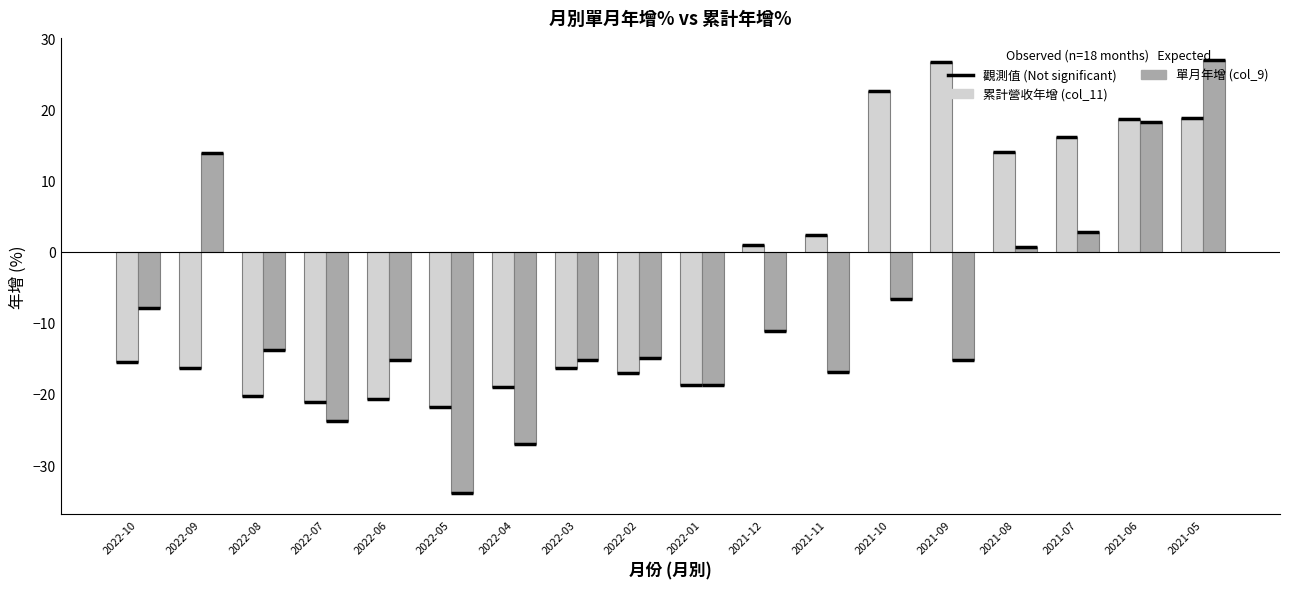

What is the total value across all series at 2021-06?

36.9